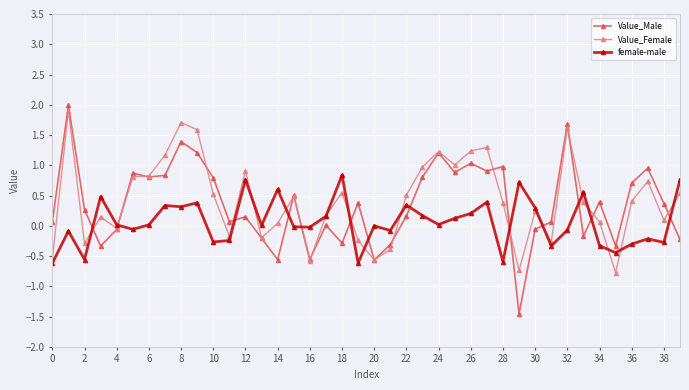

Which series has the largest total across all categories?

Value_Female